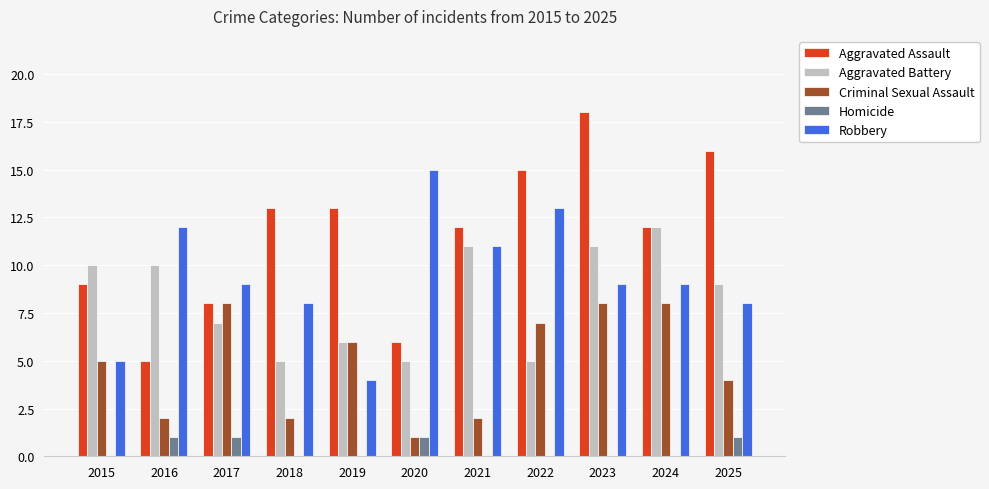

Reading left to right, transcribe all the data shown in this chart.

Aggravated Assault: 9	5	8	13	13	6	12	15	18	12	16
Aggravated Battery: 10	10	7	5	6	5	11	5	11	12	9
Criminal Sexual Assault: 5	2	8	2	6	1	2	7	8	8	4
Homicide: 0	1	1	0	0	1	0	0	0	0	1
Robbery: 5	12	9	8	4	15	11	13	9	9	8